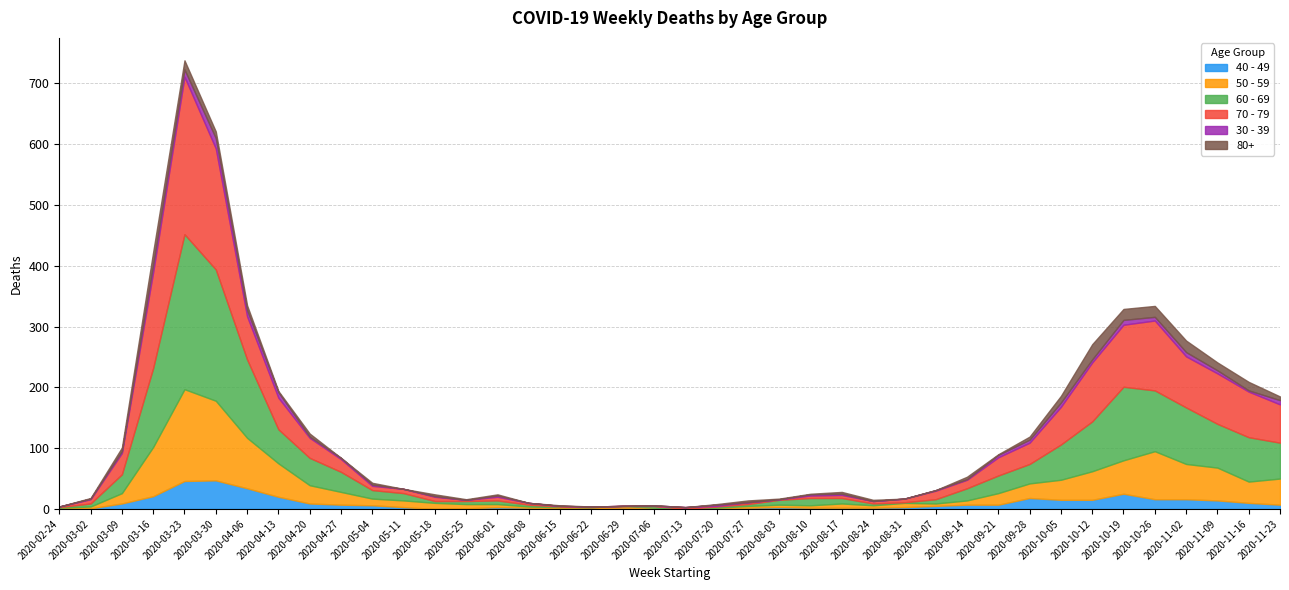

What are all the series names shown in the legend?

40 - 49, 50 - 59, 60 - 69, 70 - 79, 30 - 39, 80+